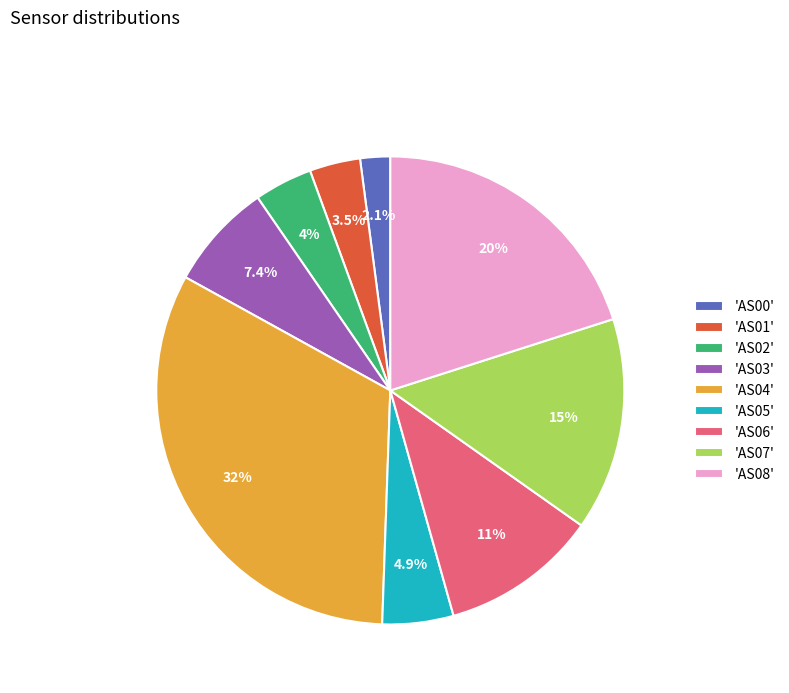

Combined, what portion of the pie is 'AS01' and 'AS08'?

23.6%